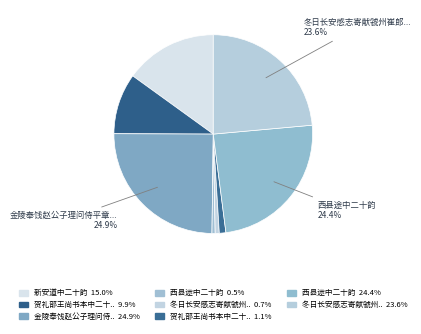

How many segments does this pie chart have?

8